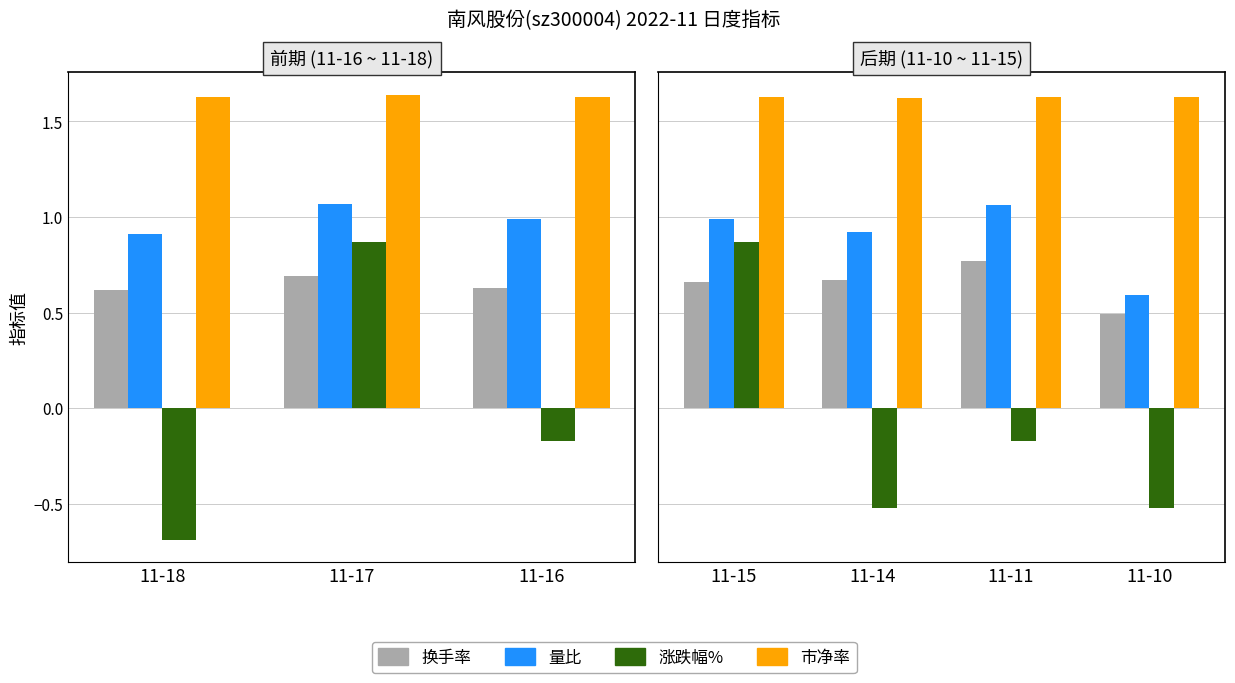

Does the chart contain stacked bars?

No